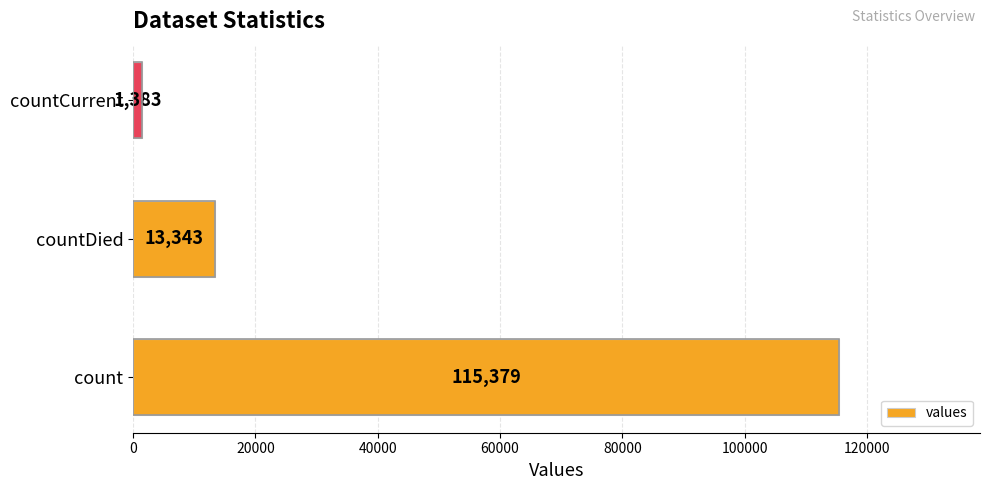

The value at count is 115379. True or false?

True